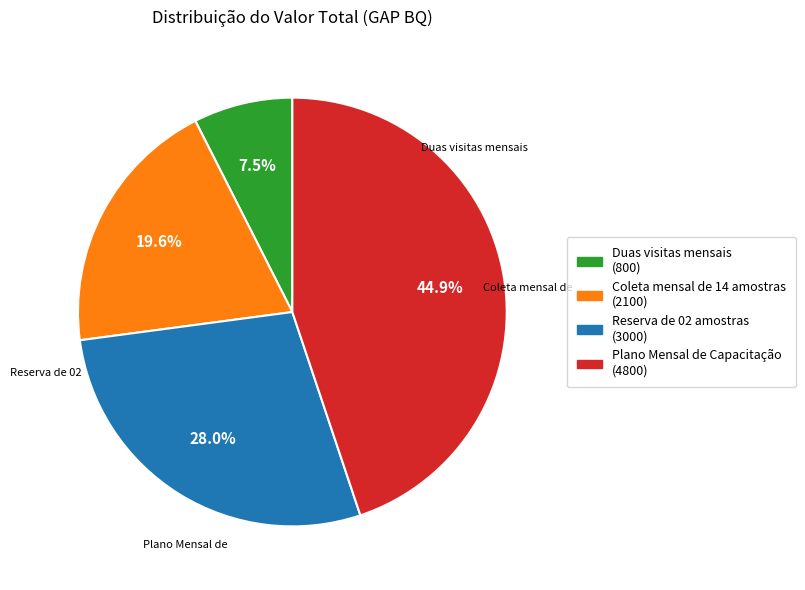

To the nearest percent, what is the combined percentage of Duas visitas mensais and Coleta mensal de 14 amostras?

27%